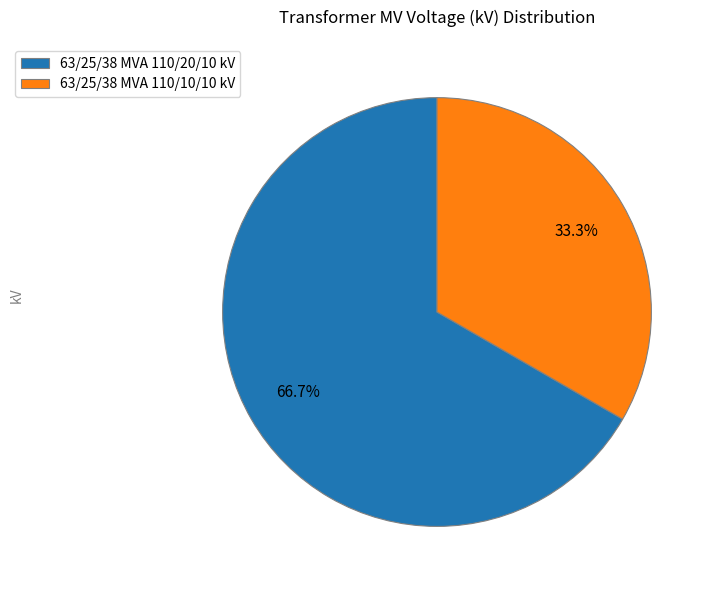

Combined, what portion of the pie is 63/25/38 MVA 110/10/10 kV and 63/25/38 MVA 110/20/10 kV?

100.0%